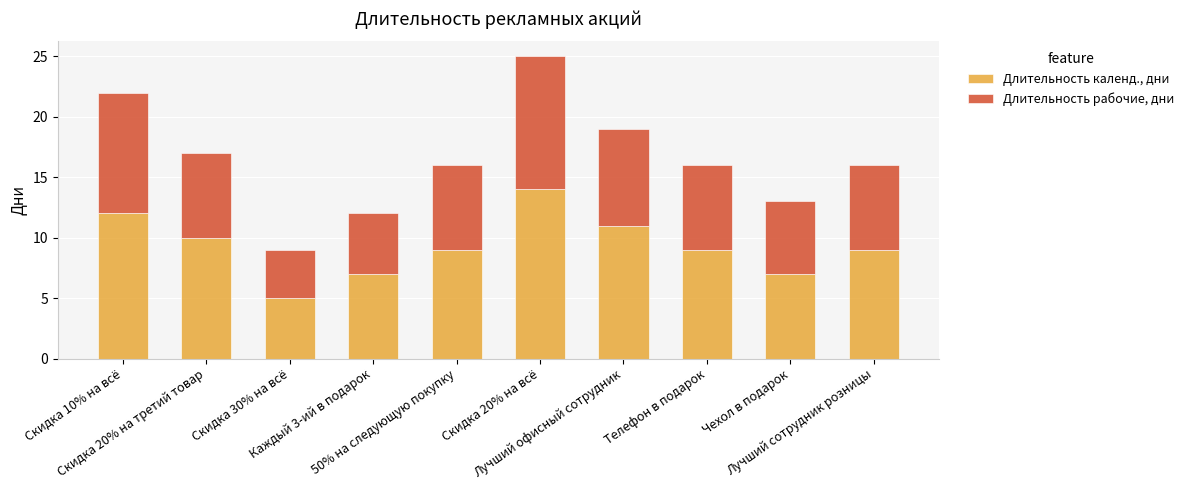

What is the sum of all Длительность календ., дни values?

93